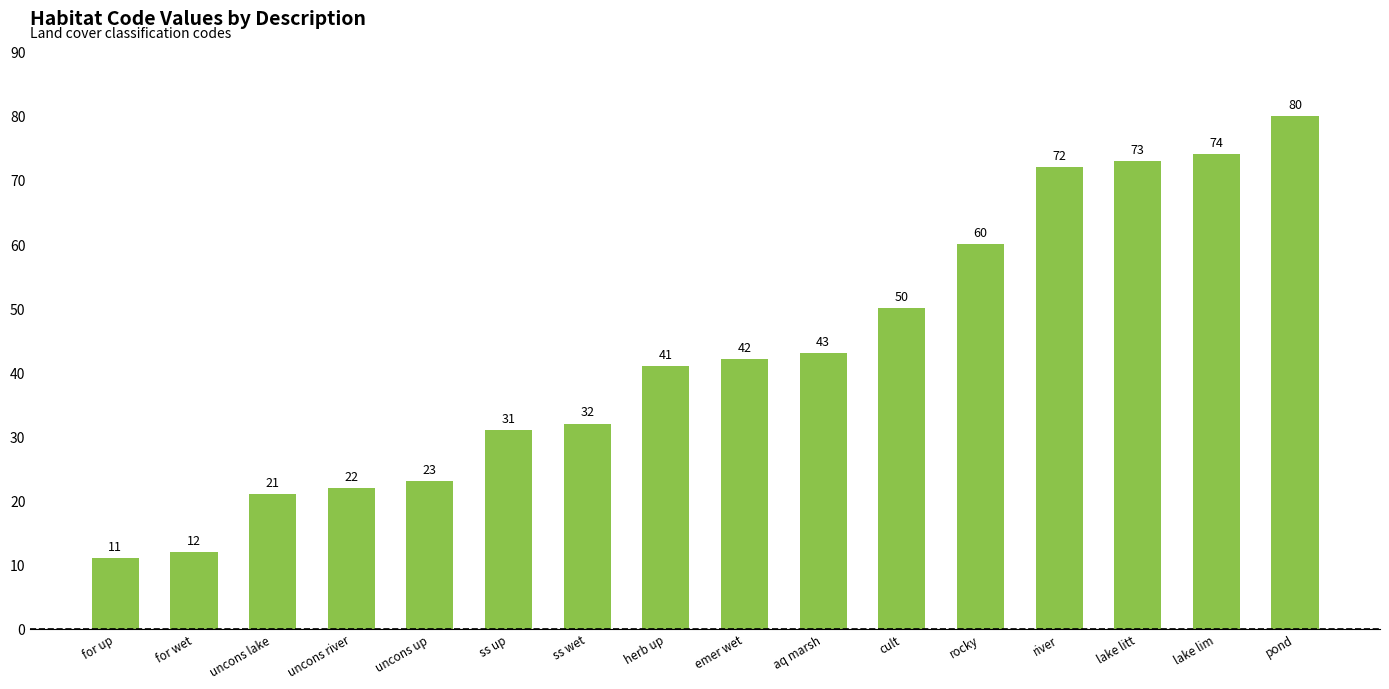

How many data points does each series have?

16